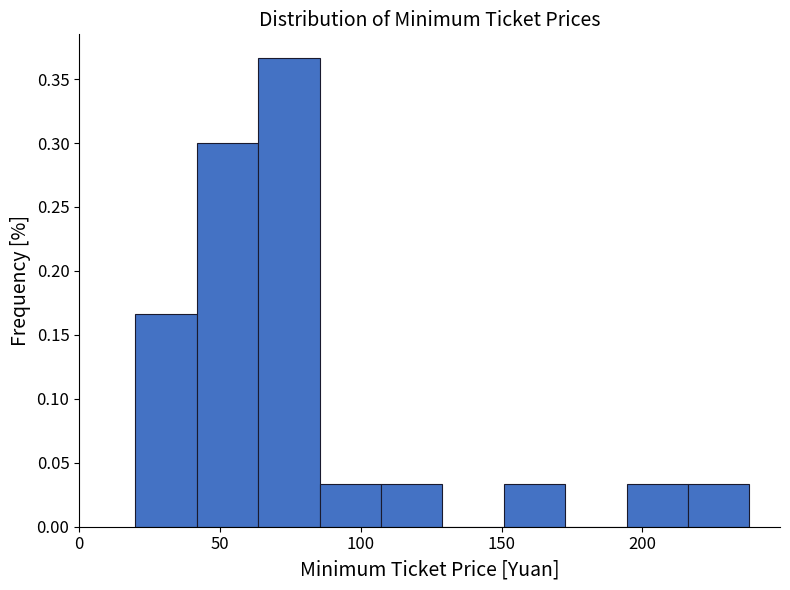

What is the height of the bar covering 40 to 65 on the x-axis? Neither the bar edges nor the heights are printed on the chart, so give them approximately, as read against the axes.

0.300